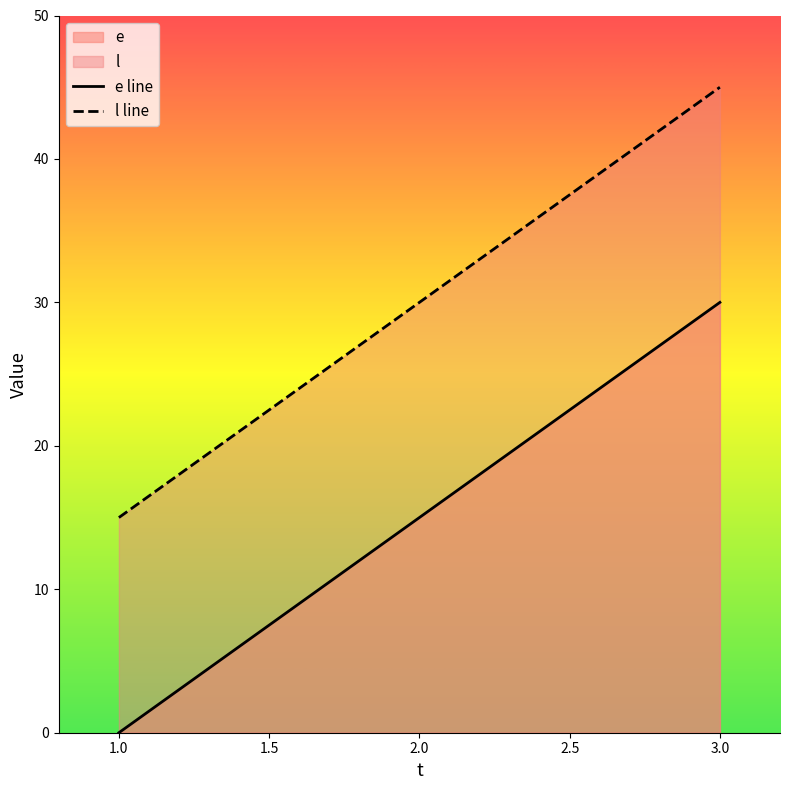

Is it true that e equals 7 at 2?

False